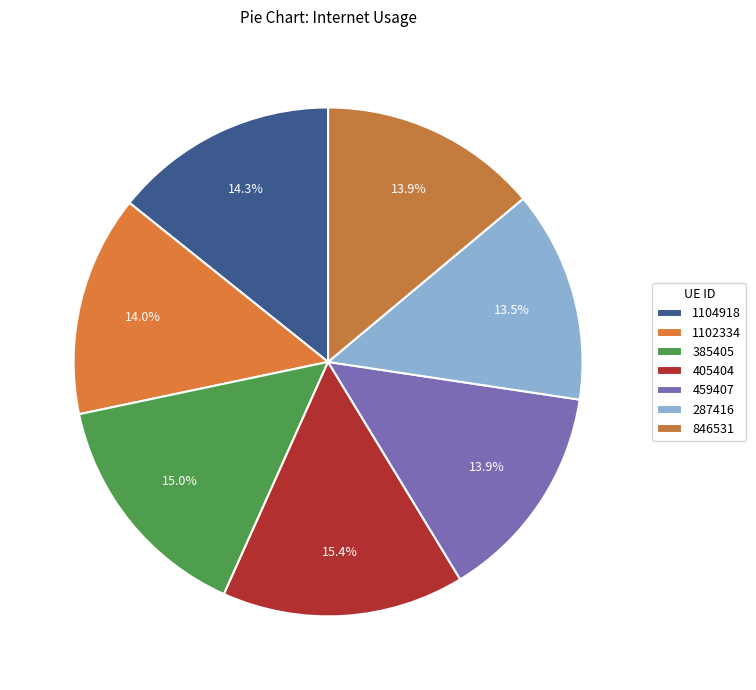

To the nearest percent, what is the difference between the 1104918 and 385405 slice percentages?

1%